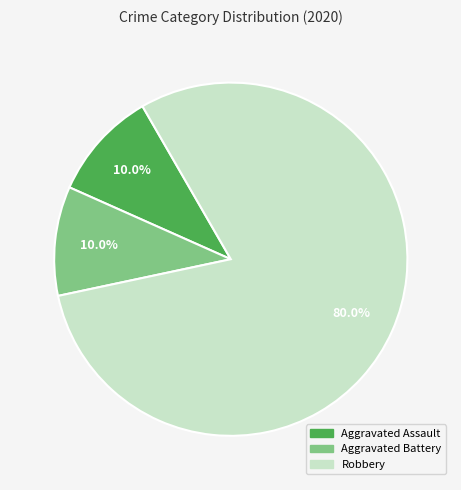

Combined, do Aggravated Assault and Aggravated Battery account for over 50%?

No